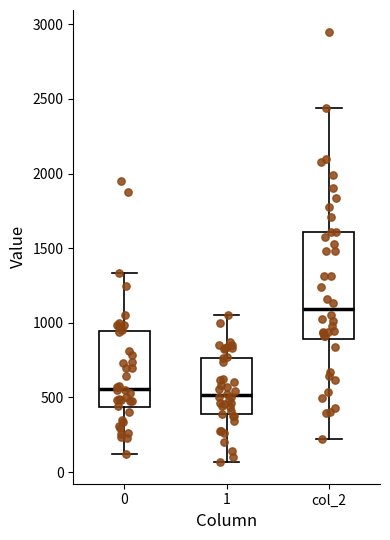

Which box has the highest median line?

col_2